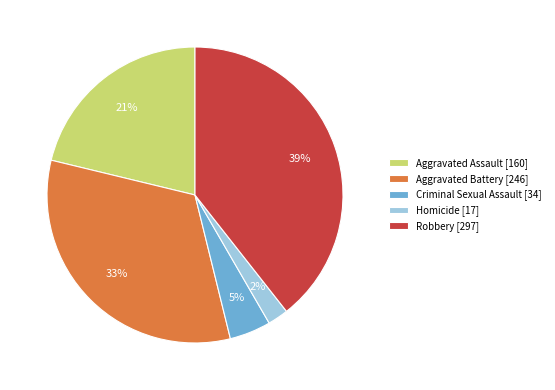

To the nearest percent, what is the combined percentage of Aggravated Assault and Criminal Sexual Assault?

26%